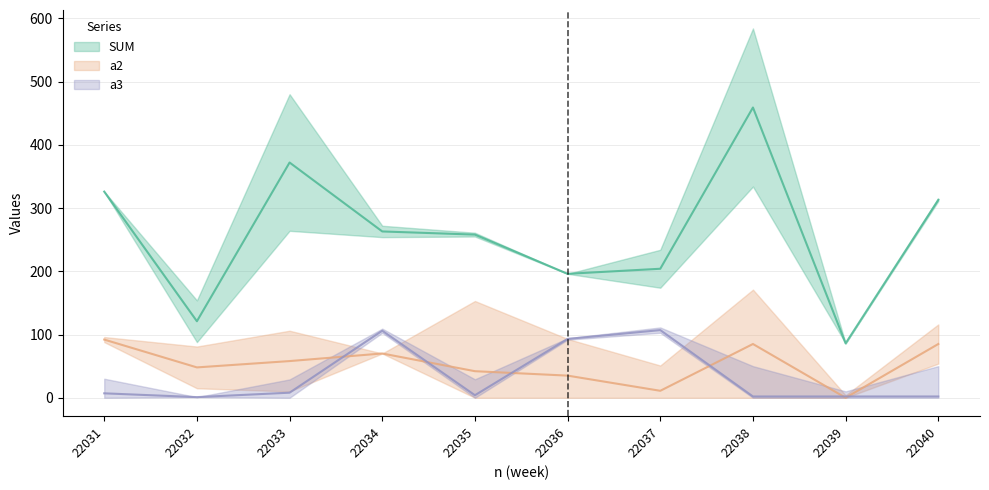

Reading right to left, what are all the values shown in this chart?

SUM: 313	86	459	204	196	258	263	372	121	326
a3: 2	2	2	107	93	4	106	8	1	7
a2: 85	0	85	11	35	42	70	58	48	92